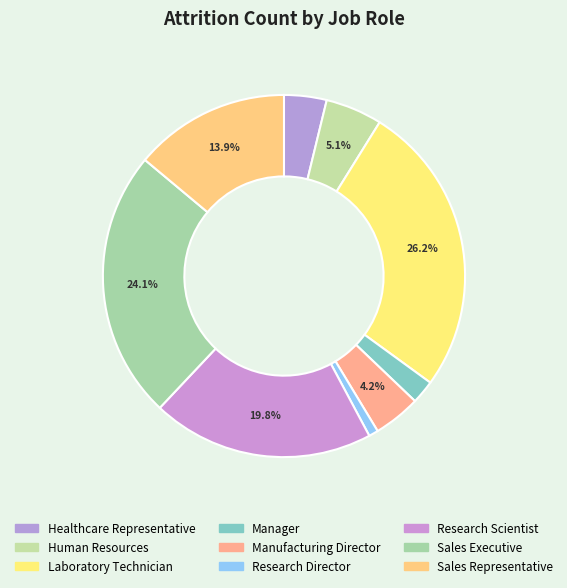

Combined, what portion of the pie is Manager and Human Resources?

7.2%